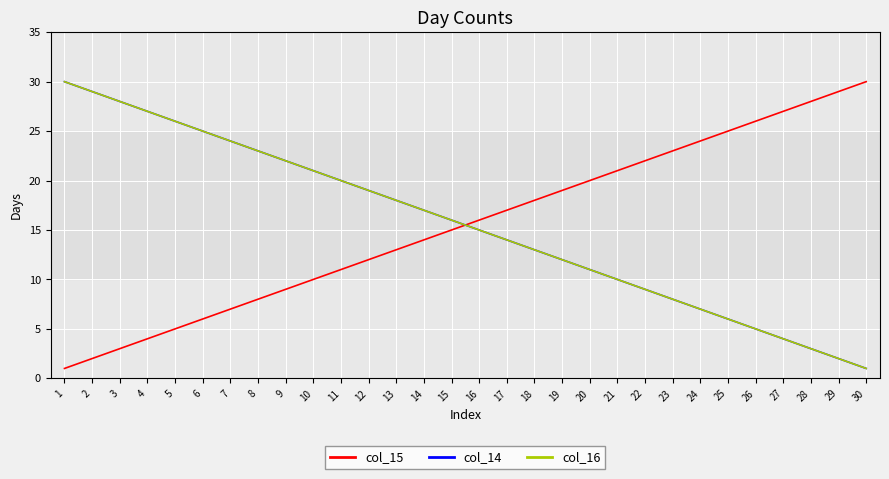

Where is col_14 nearest to the value 15?

16